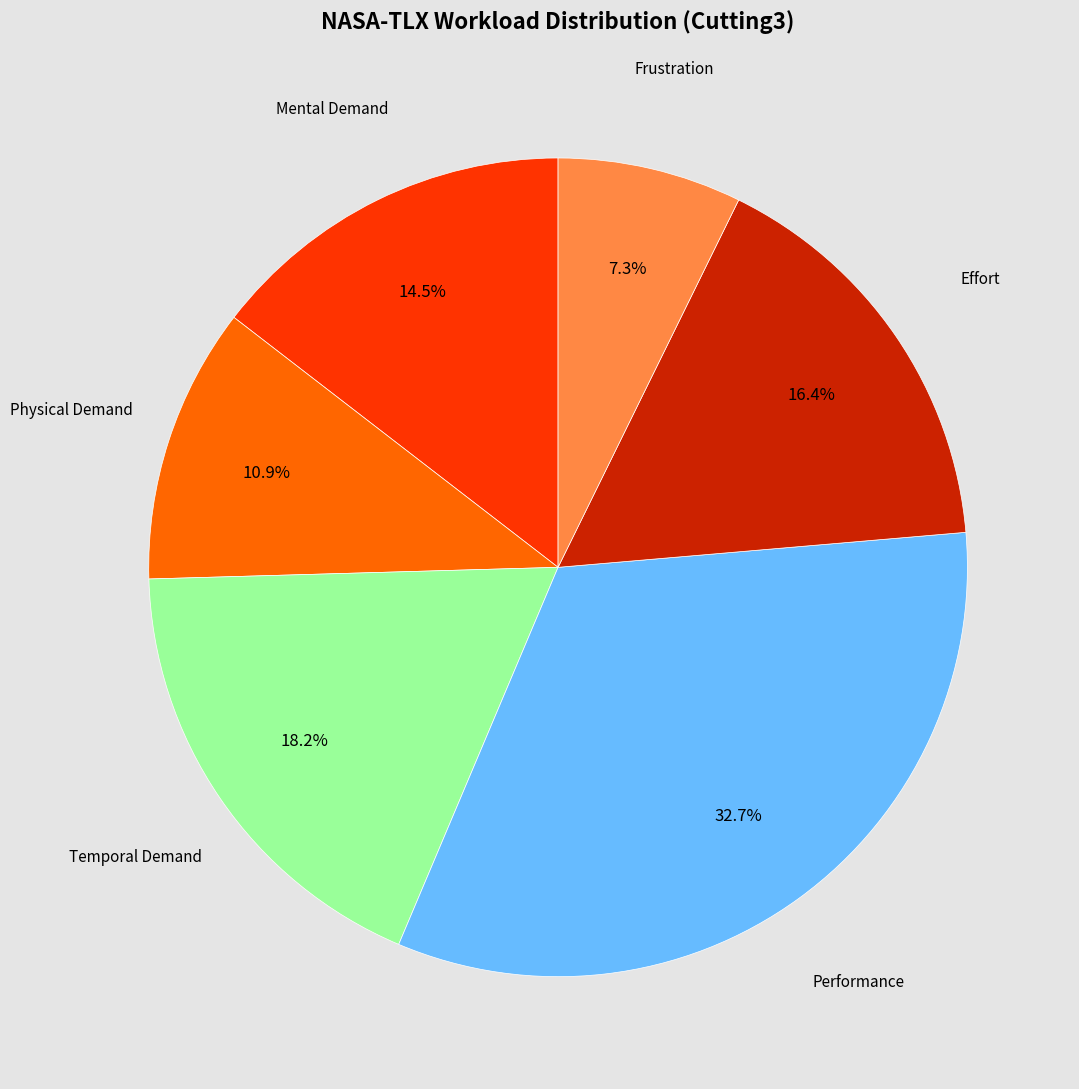

Is there any slice that represents more than half of the pie?

No